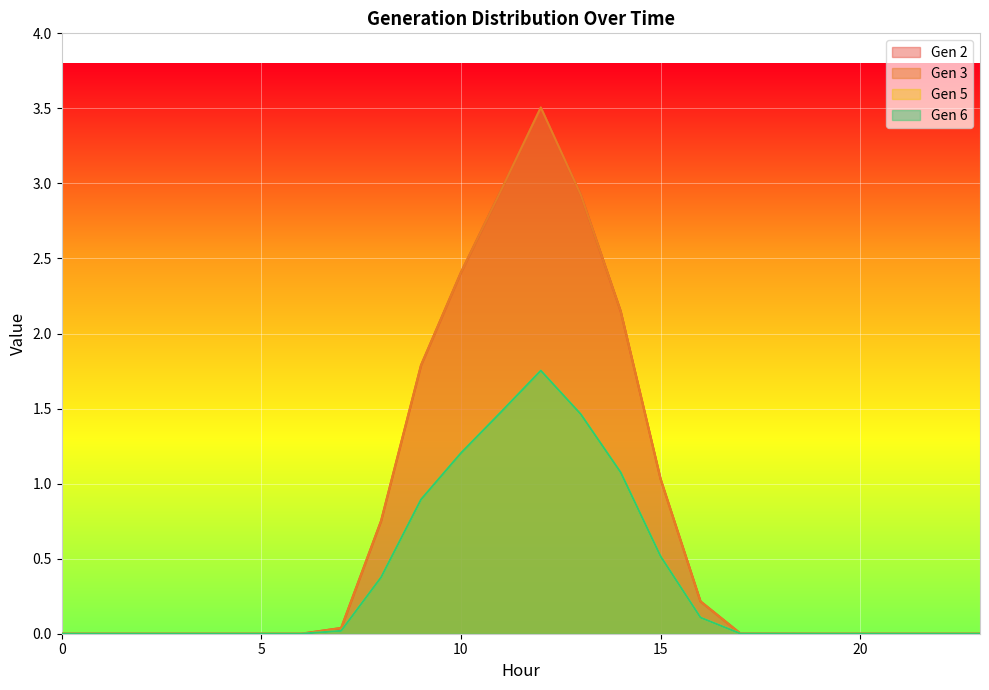

Reading left to right, list all the values displayed in this chart.

Gen 2: 0=0.0	1=0.0	2=0.0	3=0.0	4=0.0	5=0.0	6=0.0	7=0.0	8=0.8	9=1.8	10=2.4	11=3.0	12=3.5	13=2.9	14=2.1	15=1.0	16=0.2	17=0.0	18=0.0	19=0.0	20=0.0	21=0.0	22=0.0	23=0.0
Gen 3: 0=0.0	1=0.0	2=0.0	3=0.0	4=0.0	5=0.0	6=0.0	7=0.0	8=0.8	9=1.8	10=2.4	11=3.0	12=3.5	13=2.9	14=2.1	15=1.0	16=0.2	17=0.0	18=0.0	19=0.0	20=0.0	21=0.0	22=0.0	23=0.0
Gen 5: 0=0.0	1=0.0	2=0.0	3=0.0	4=0.0	5=0.0	6=0.0	7=0.0	8=0.4	9=0.9	10=1.2	11=1.5	12=1.8	13=1.5	14=1.1	15=0.5	16=0.1	17=0.0	18=0.0	19=0.0	20=0.0	21=0.0	22=0.0	23=0.0
Gen 6: 0=0.0	1=0.0	2=0.0	3=0.0	4=0.0	5=0.0	6=0.0	7=0.0	8=0.4	9=0.9	10=1.2	11=1.5	12=1.8	13=1.5	14=1.1	15=0.5	16=0.1	17=0.0	18=0.0	19=0.0	20=0.0	21=0.0	22=0.0	23=0.0